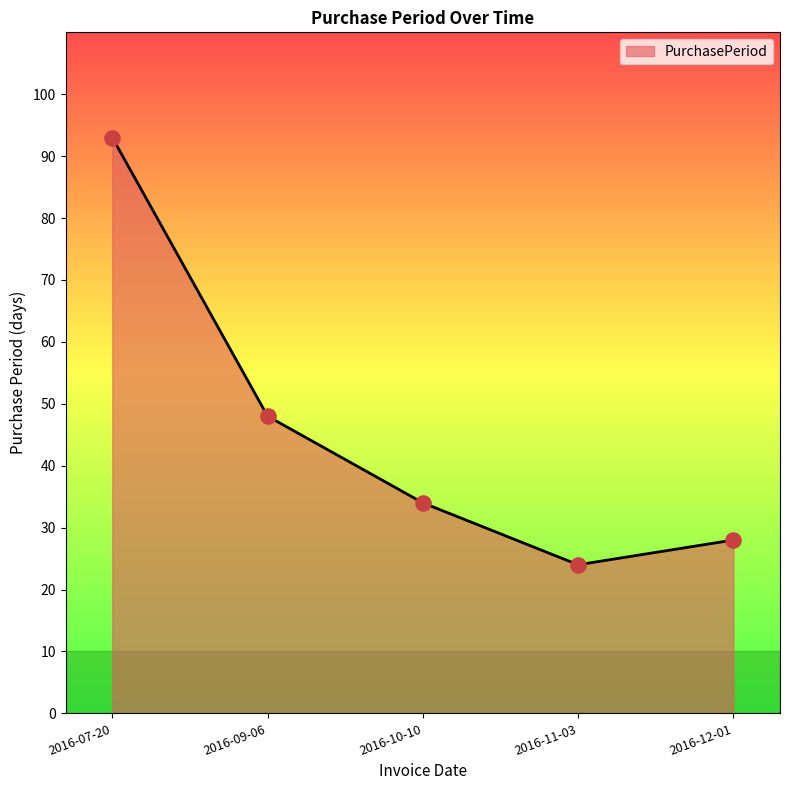

What is the change in value from 2016-07-20 to 2016-11-03?

-69